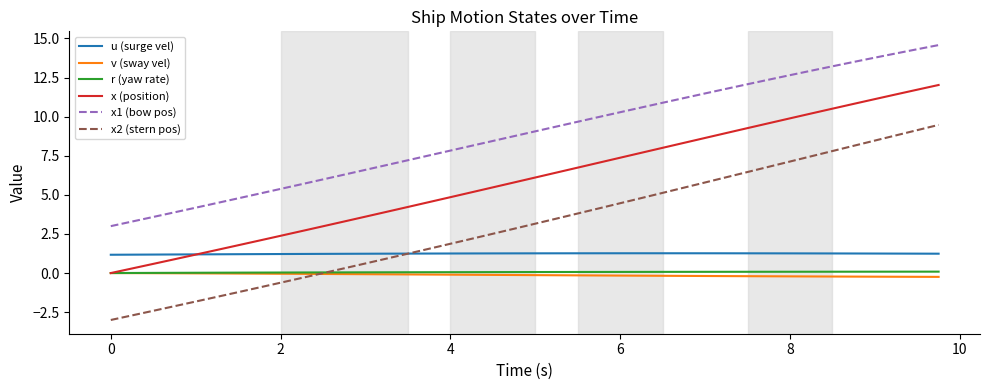

Which series has the largest total across all categories?

x1 (bow pos)